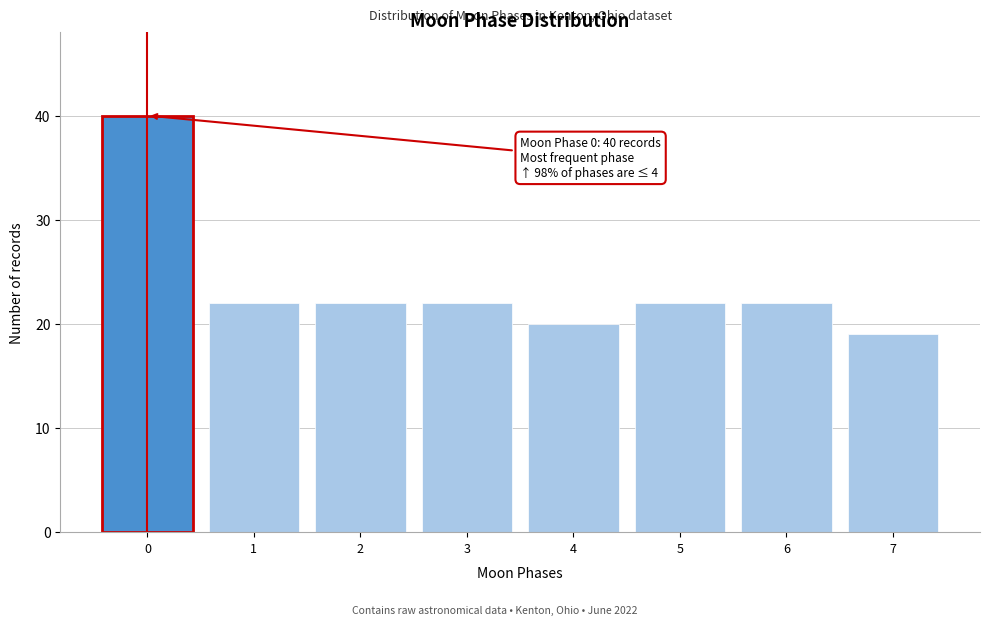

Reading right to left, extract all data points from this chart.

19	22	22	20	22	22	22	40